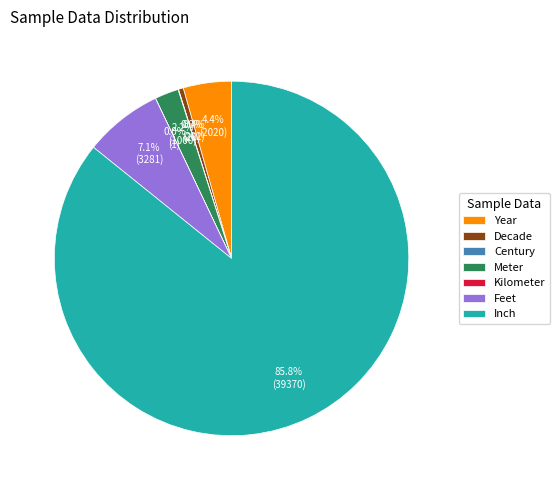

Which has a higher value, Meter or Feet?

Feet